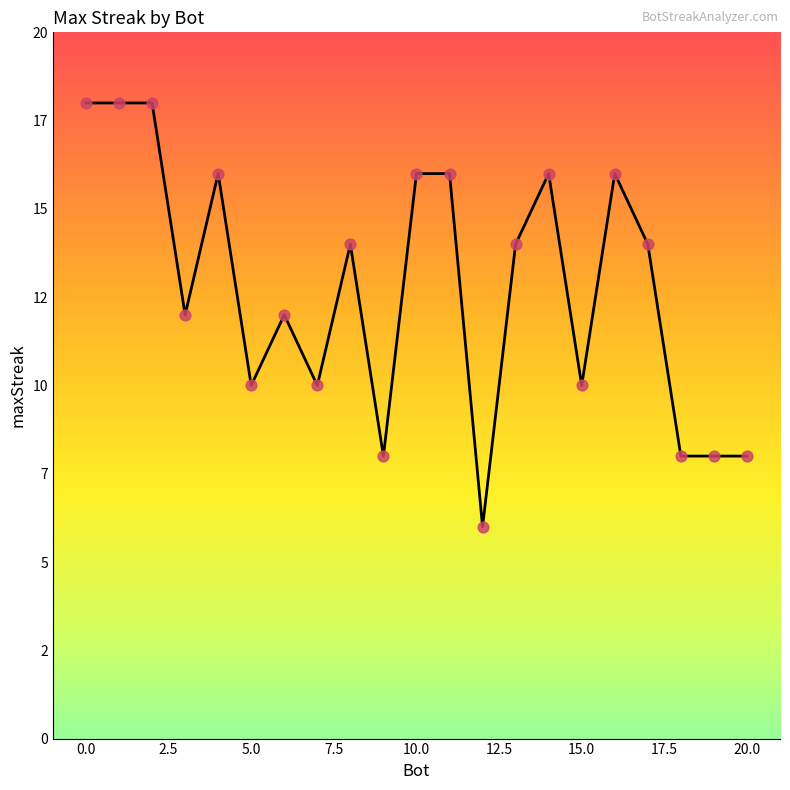

Between 17 and 13, which is larger?

17